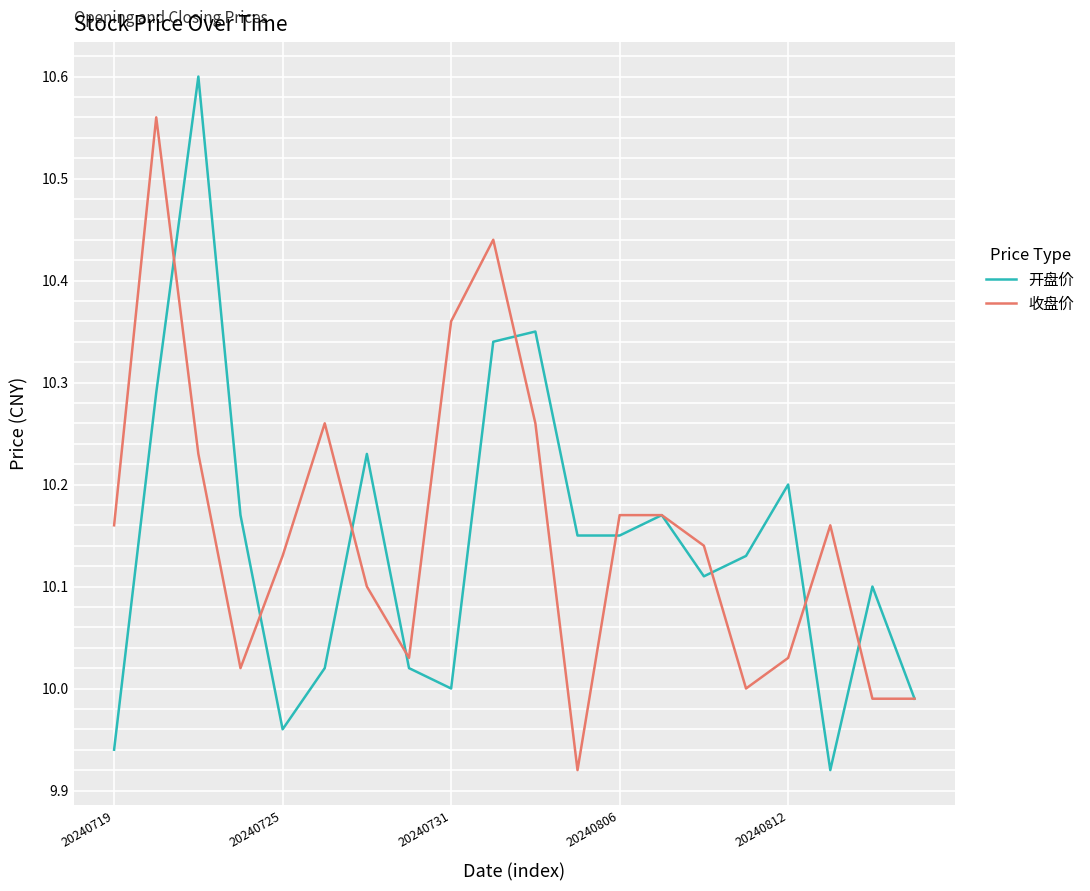

List the series in order of their peak value, highest first.

开盘价, 收盘价